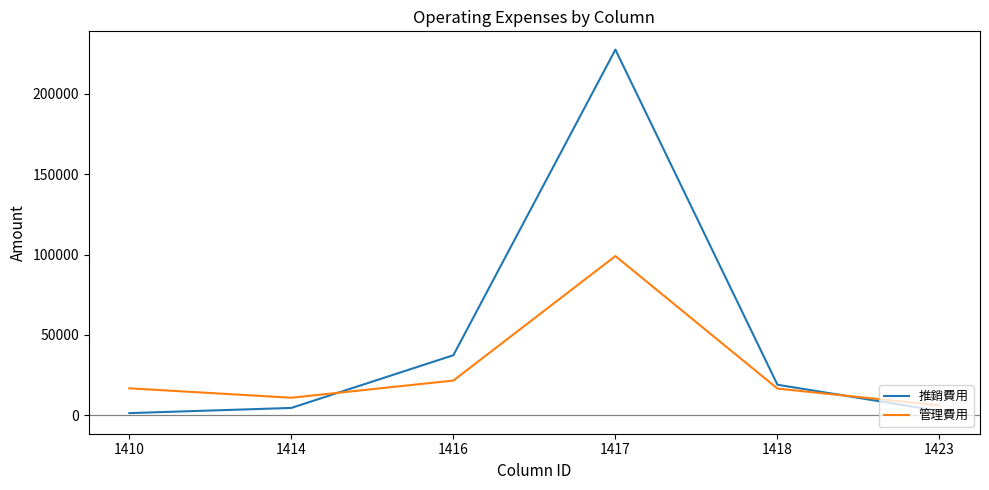

Between 1418 and 1423, which series saw the biggest shift?

推銷費用